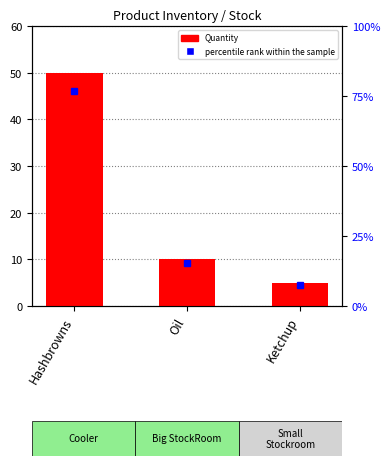

Reading left to right, list all the values displayed in this chart.

50	10	5